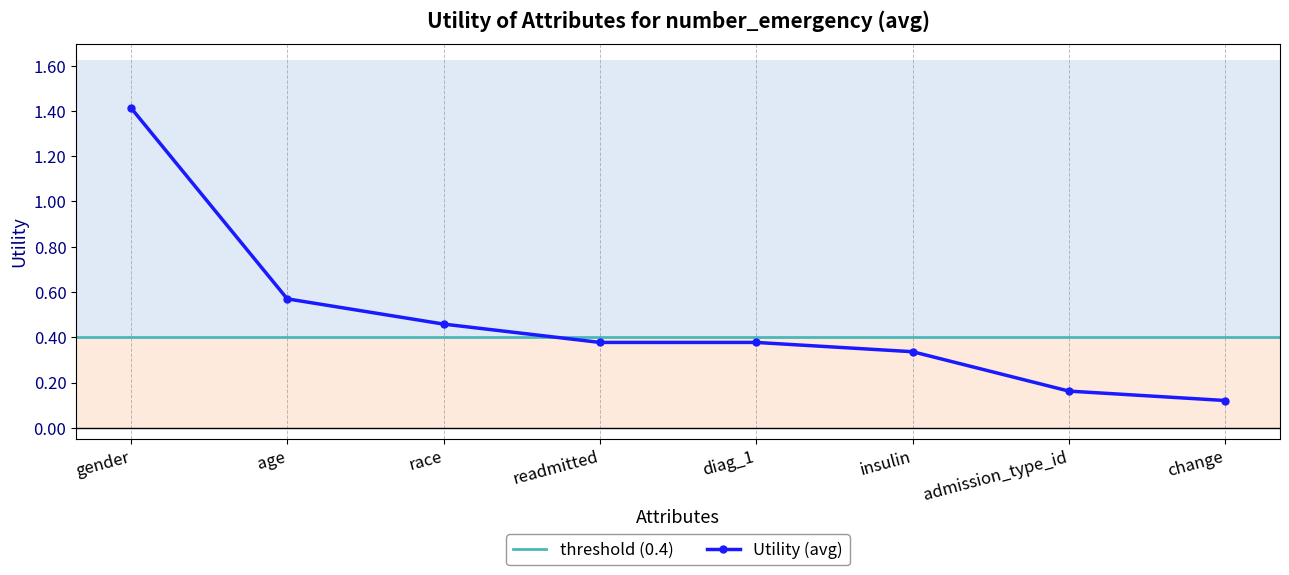

Which has a higher value, change or insulin?

insulin